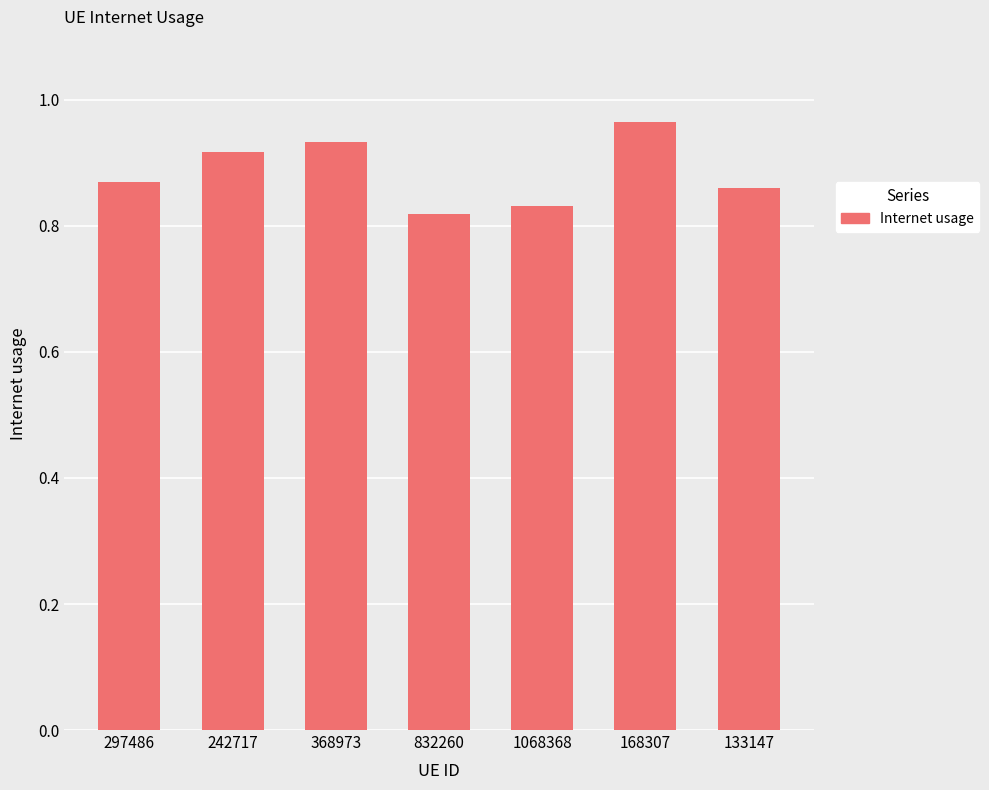

What position from the left is 1068368?

5